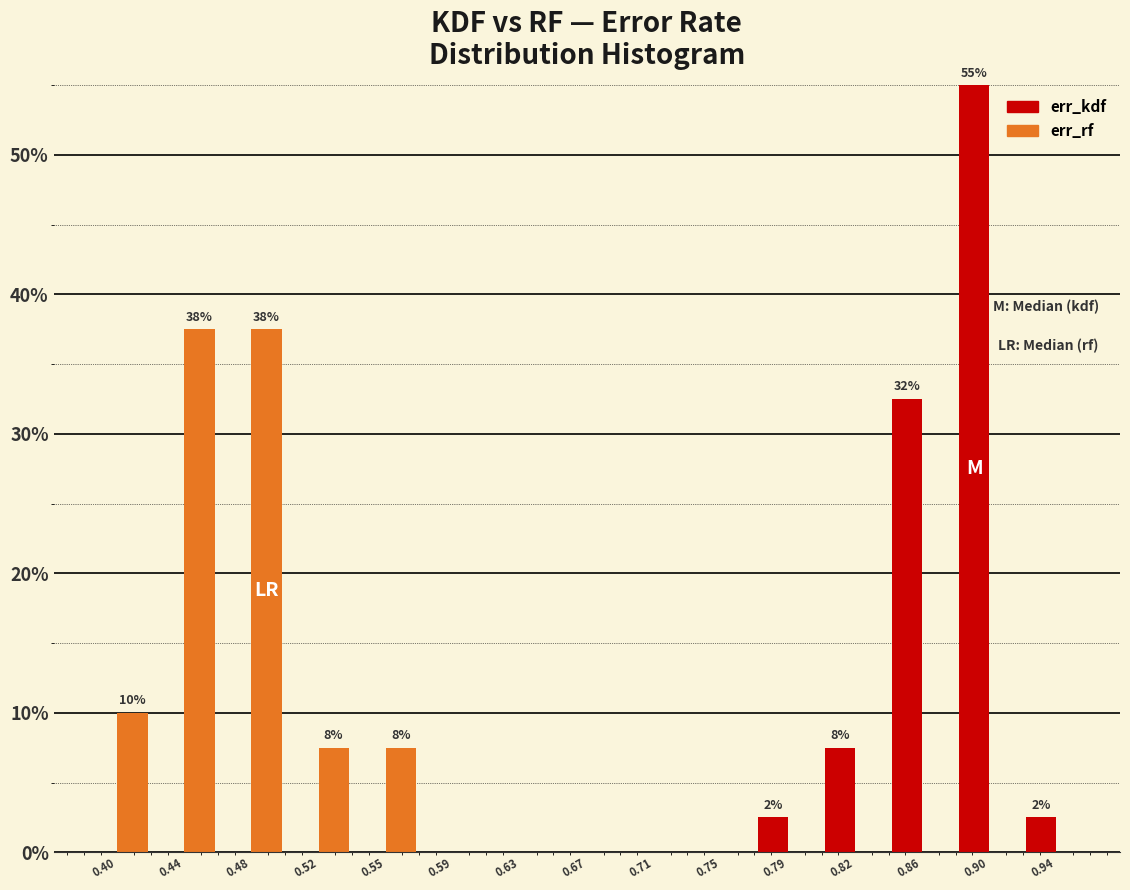

In the err_kdf series, which range on the x-axis has the tallest bar?

0.885 to 0.920